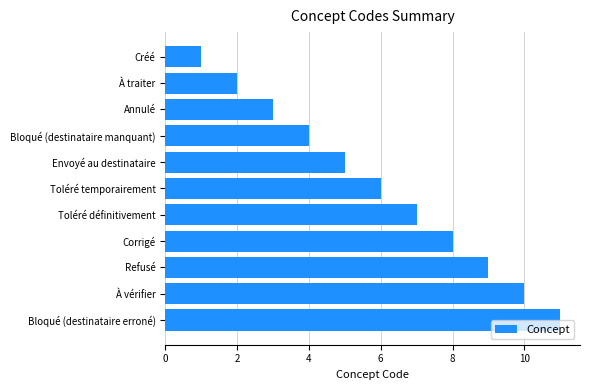

True or false: the data shows 10 at Toléré définitivement.

False